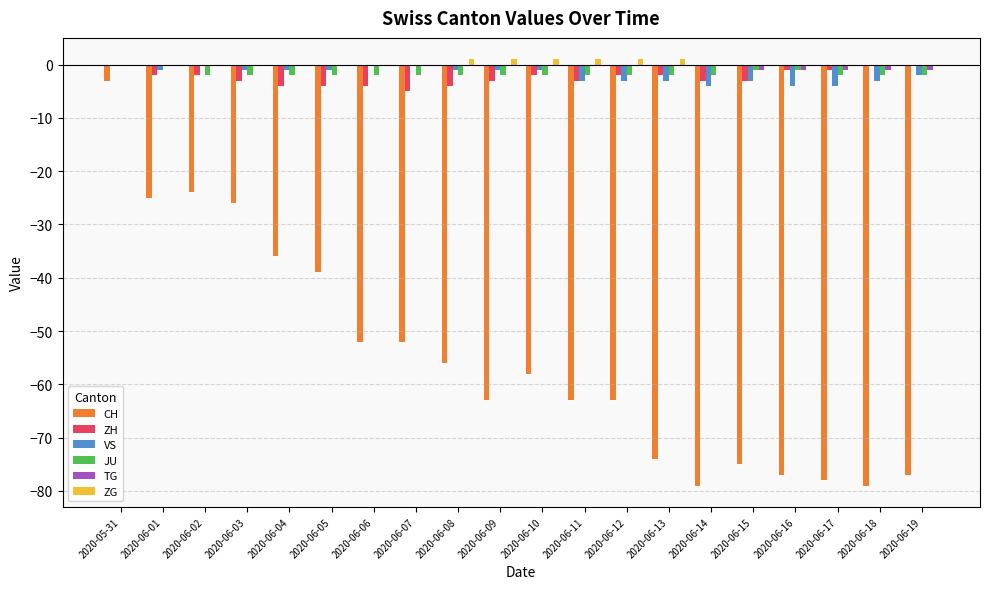

What are all the series names shown in the legend?

CH, ZH, VS, JU, TG, ZG